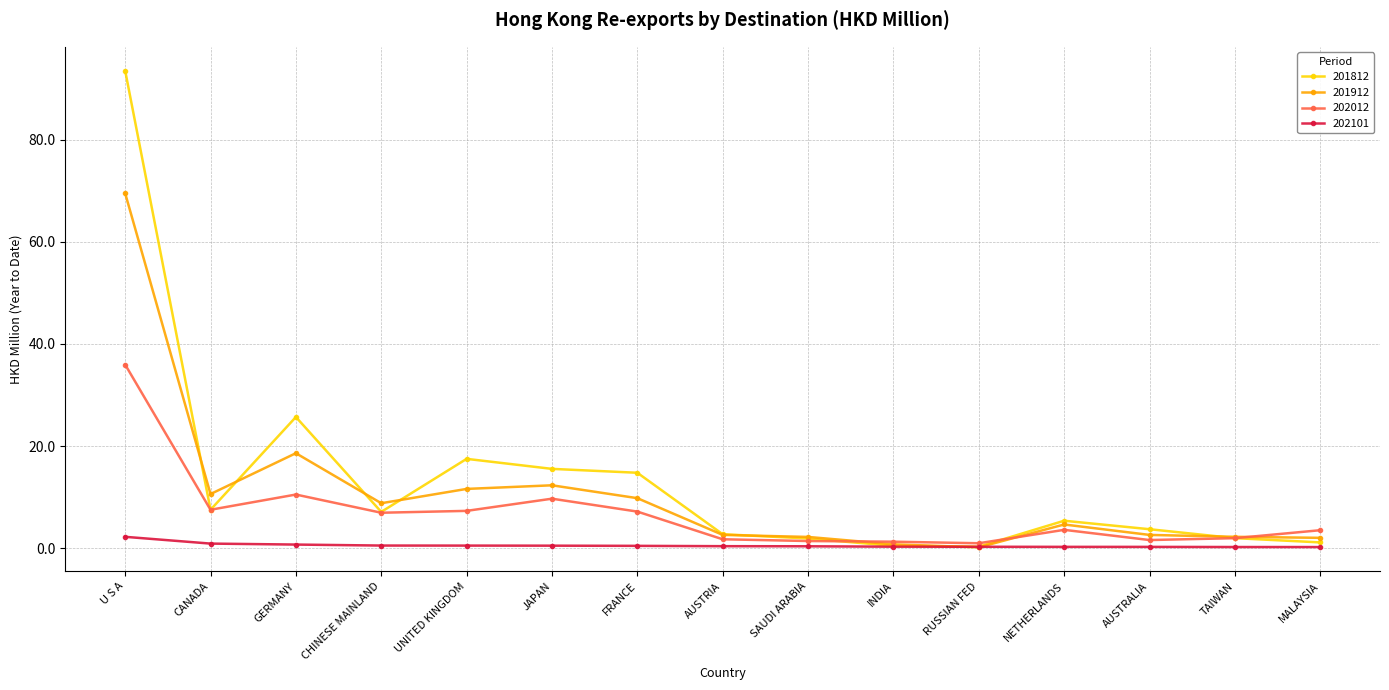

What is the label of the 6th point from the right?

INDIA